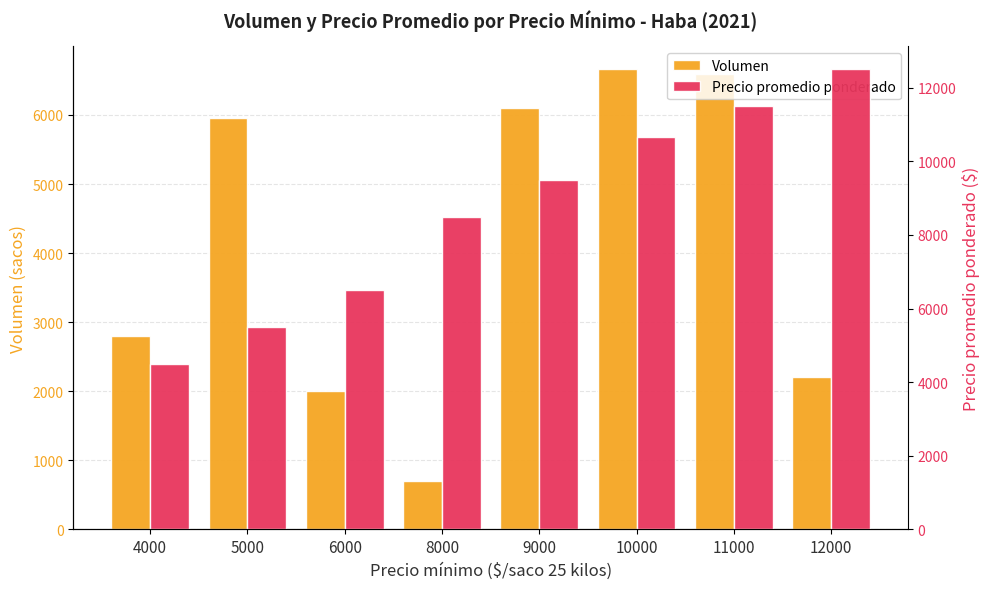

What is the smallest value displayed?

700.0